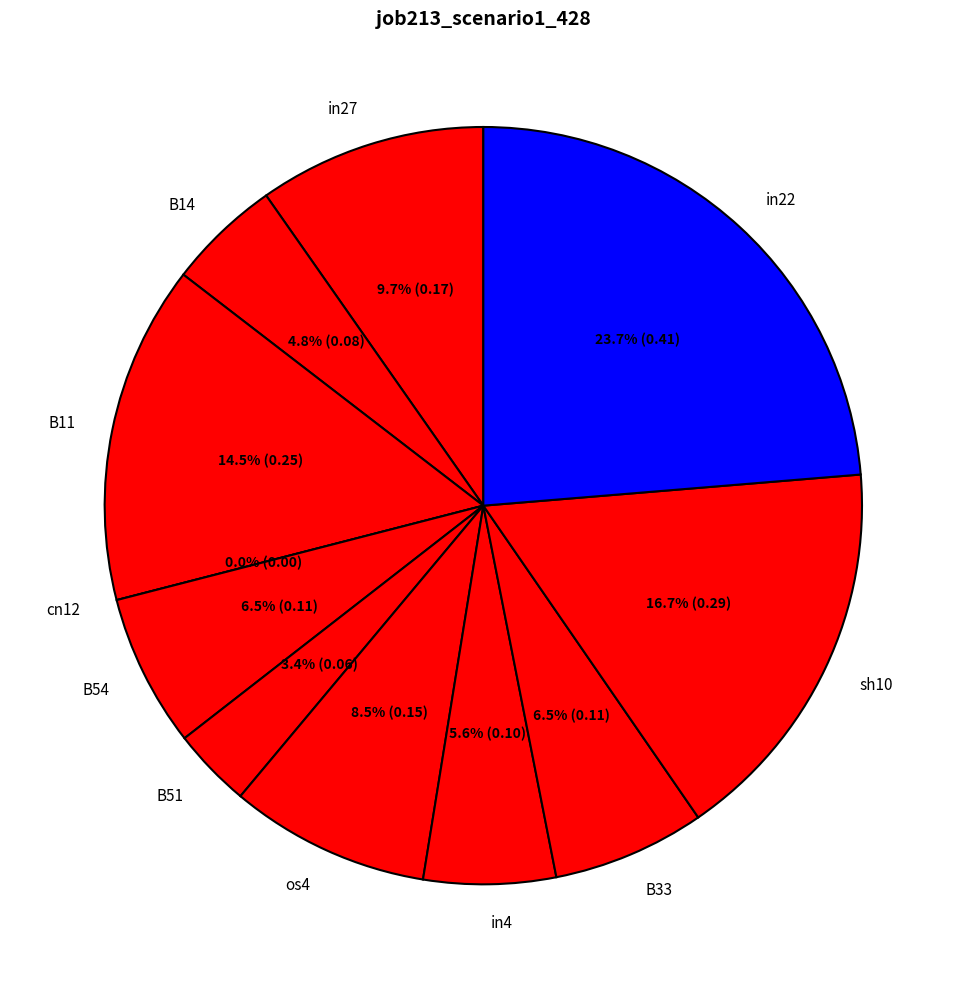

To the nearest percent, what is the combined percentage of B54 and sh10?

23%